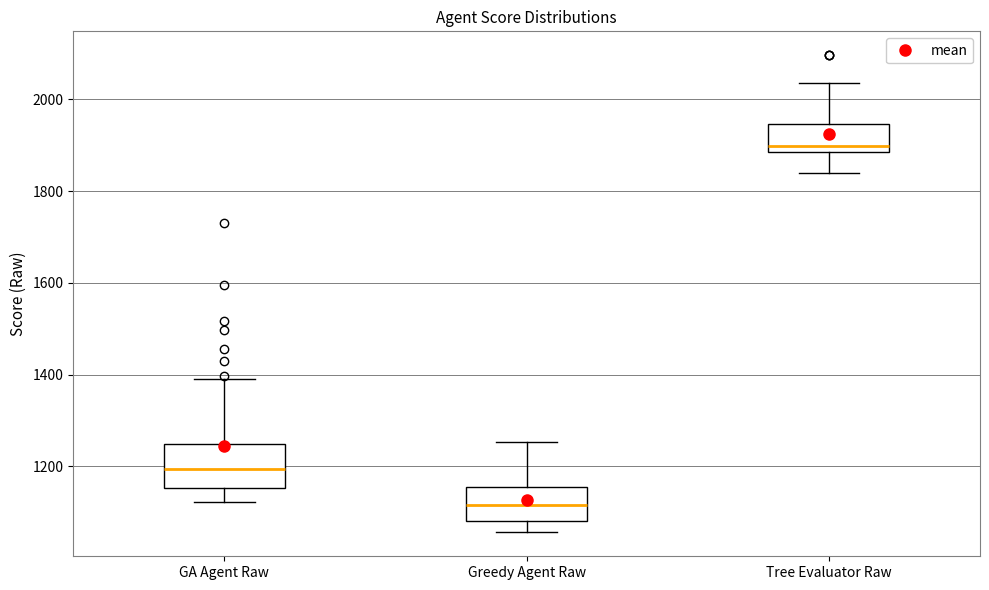

Where does the upper whisker of the box for Tree Evaluator Raw end on the y-axis? The values are not printed on the chart, so give them approximately, as read against the axis.

2040